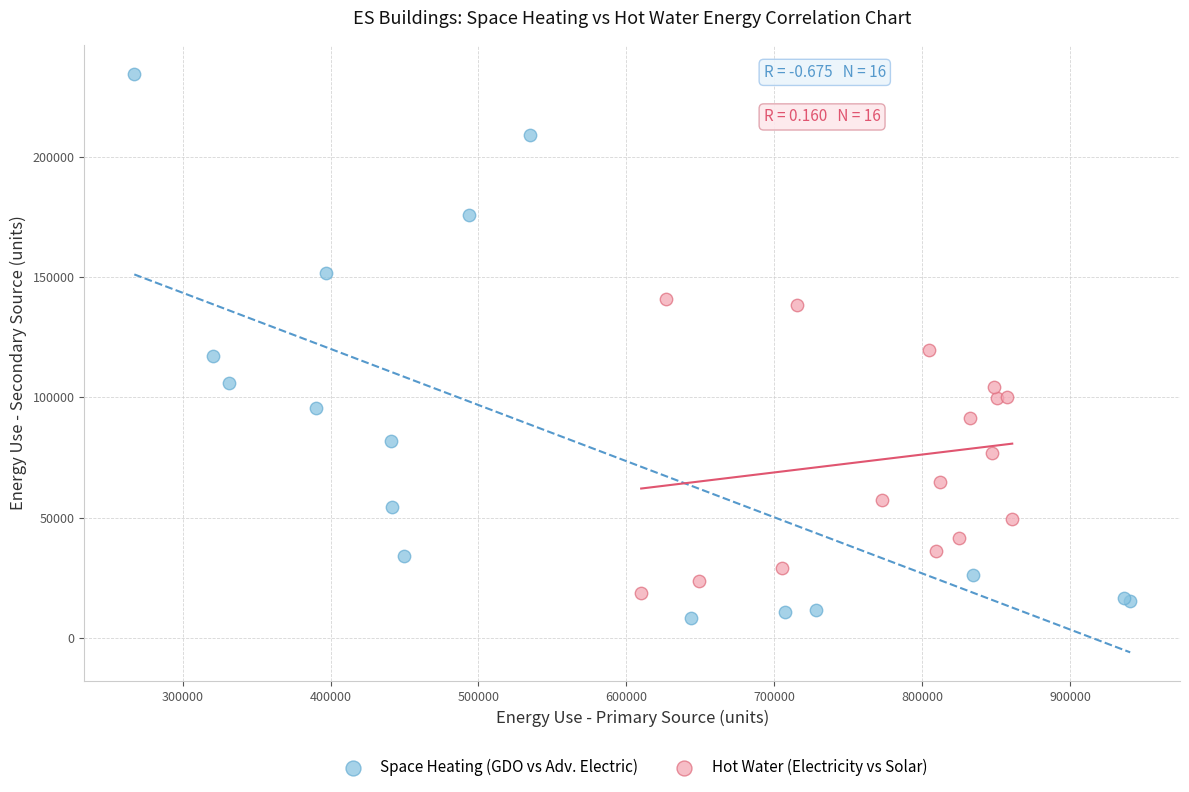

Which series reaches the minimum Y coordinate?

Space Heating (GDO vs Adv. Electric)